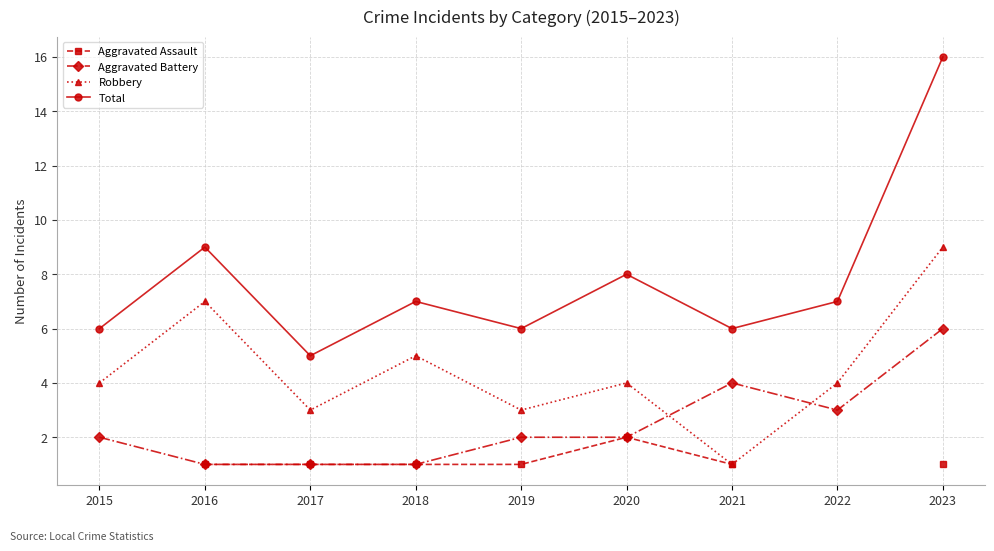

How many lines are shown in the chart?

4